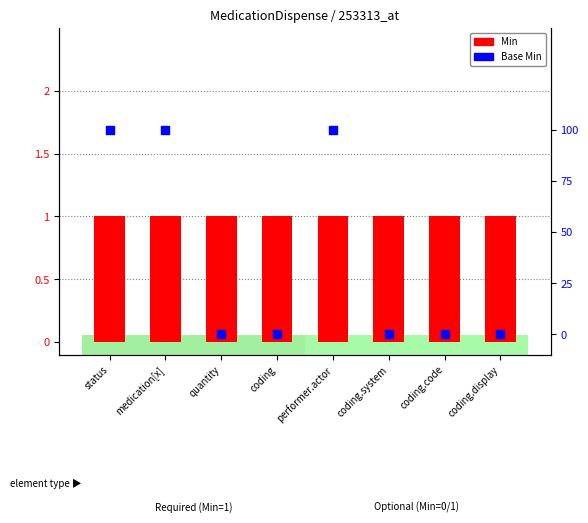

What are all the series names shown in the legend?

Min, Base Min